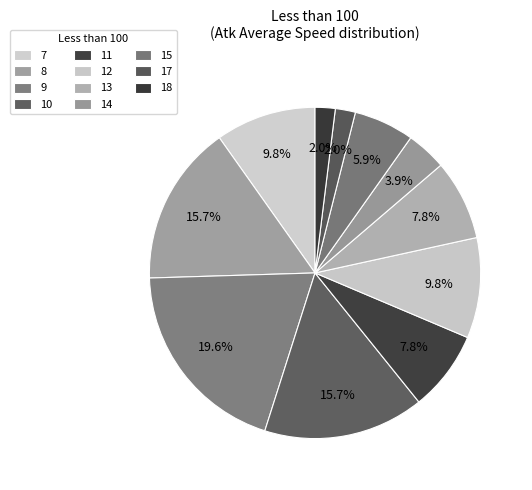

How many segments does this pie chart have?

11